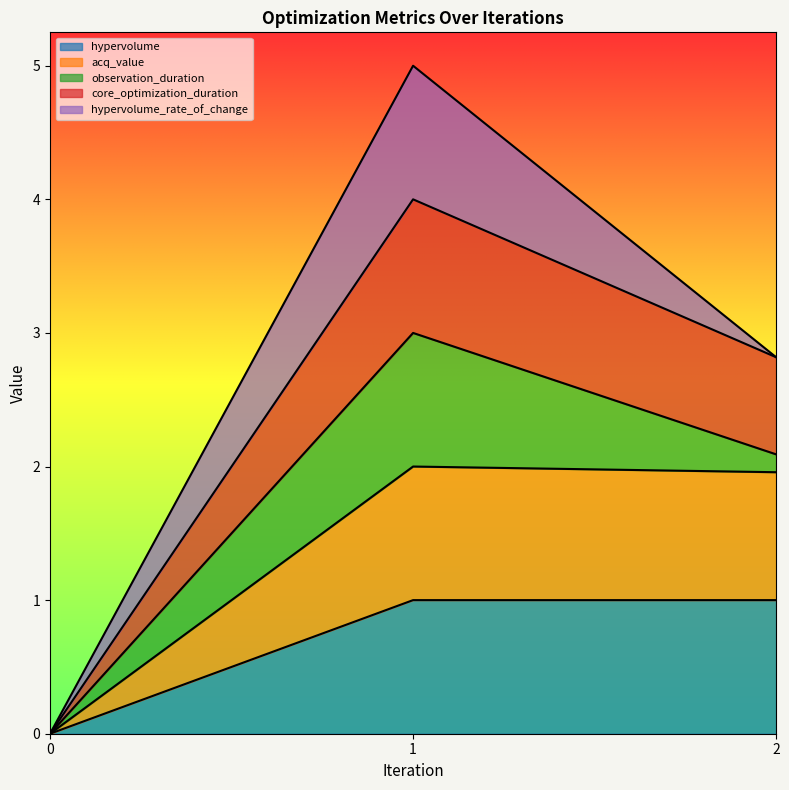

Which category has the highest value in the hypervolume series?

1